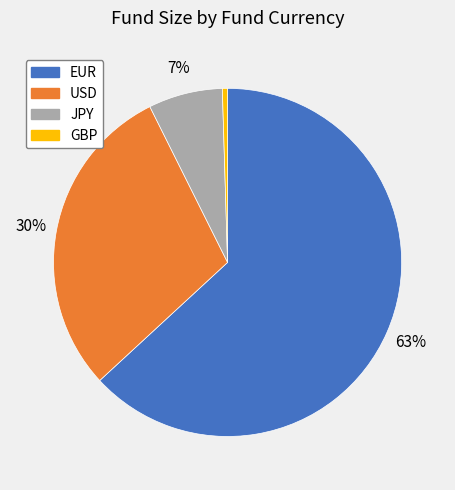

To the nearest percent, what is the average slice percentage?

25%